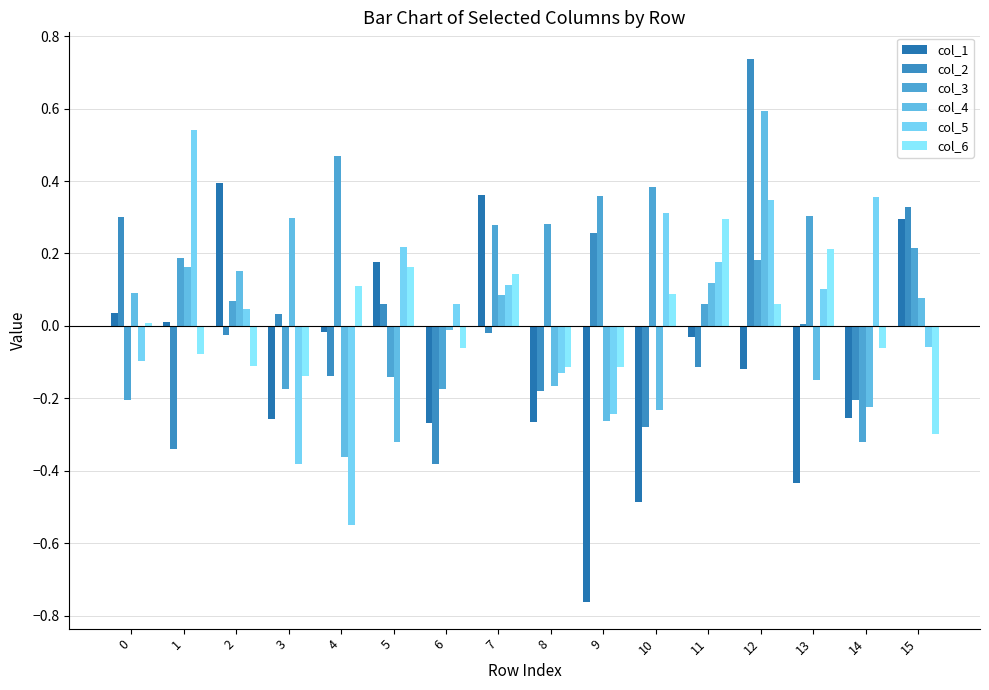

Are the bars horizontal?

No